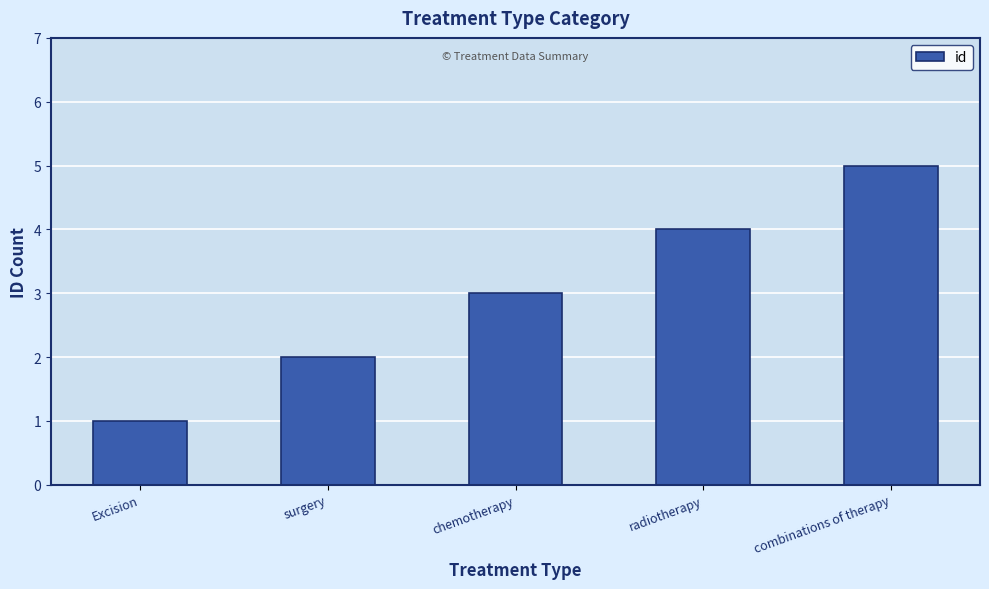

Which category has the lowest value across all series?

Excision